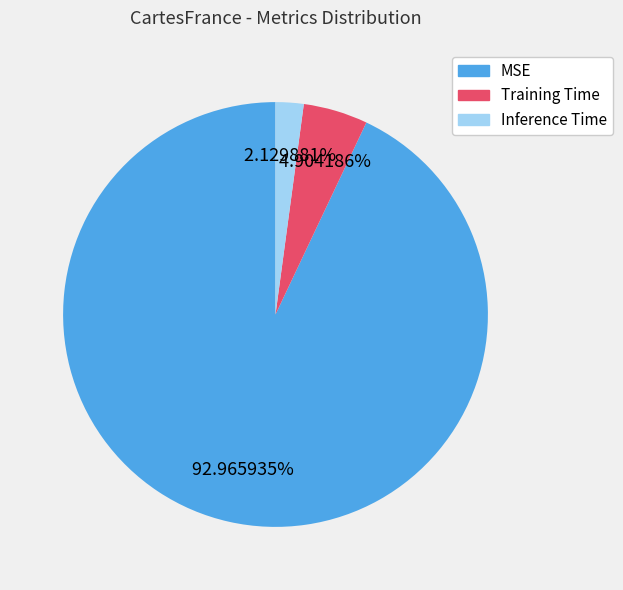

Which slice is the smallest?

Inference Time